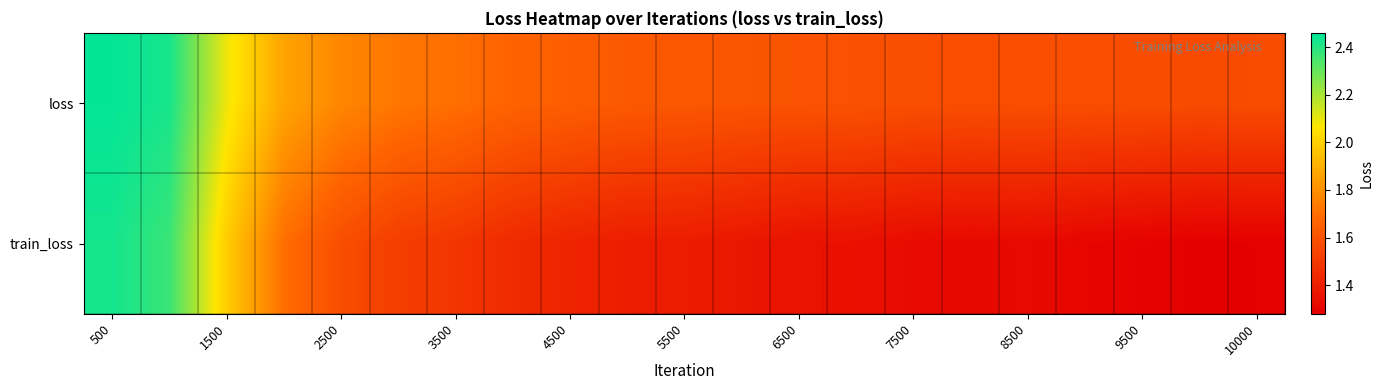

How many categories are shown in the chart?

21